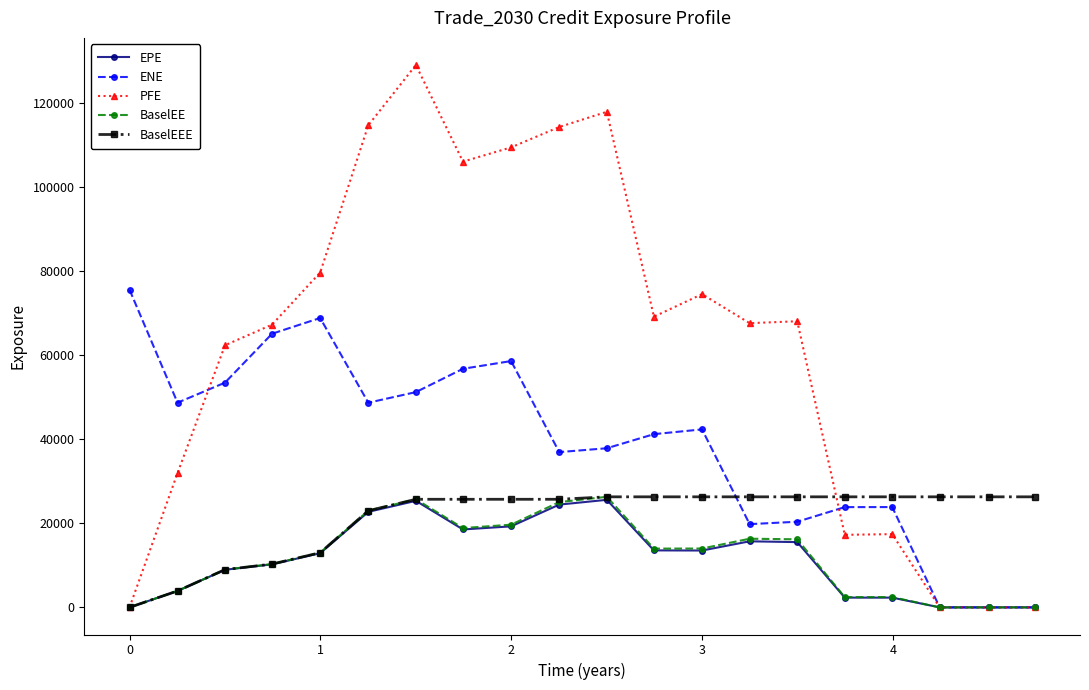

Which series has the largest total across all categories?

PFE